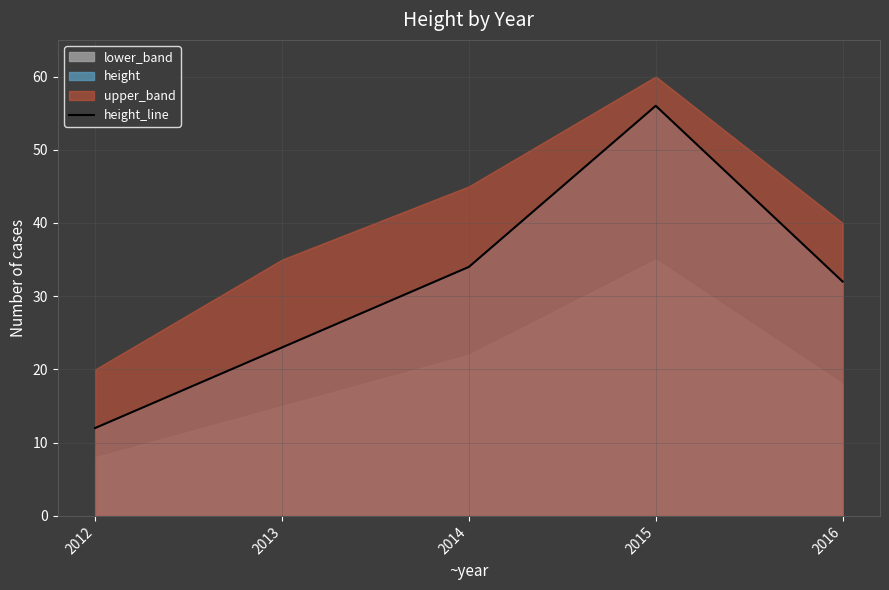

Rank the categories by value from highest to lowest.

2015, 2014, 2016, 2013, 2012